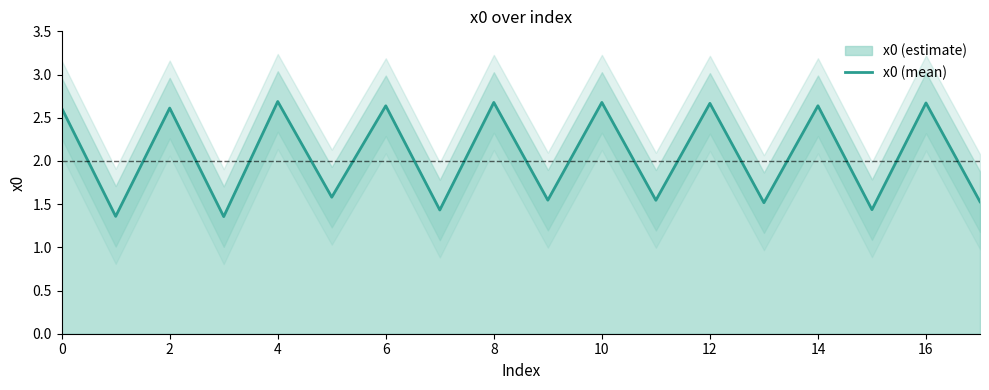

What is the greatest value displayed?

2.7